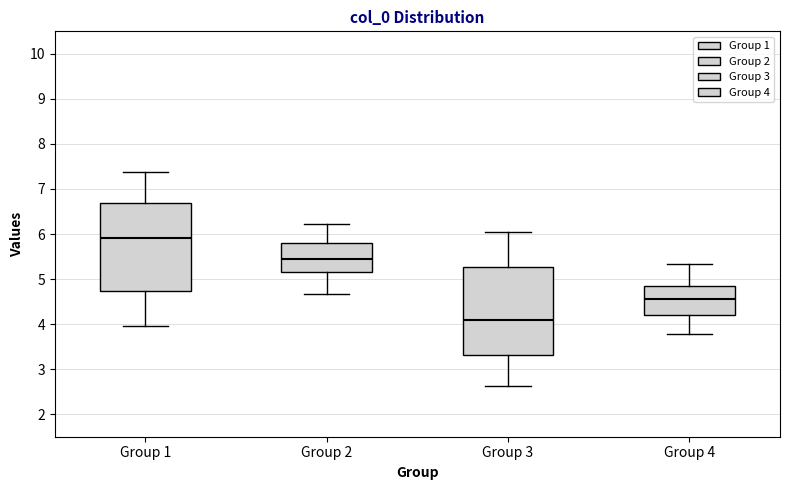

Where does the median line of the box for Group 1 sit on the y-axis? The values are not printed on the chart, so give them approximately, as read against the axis.

5.9